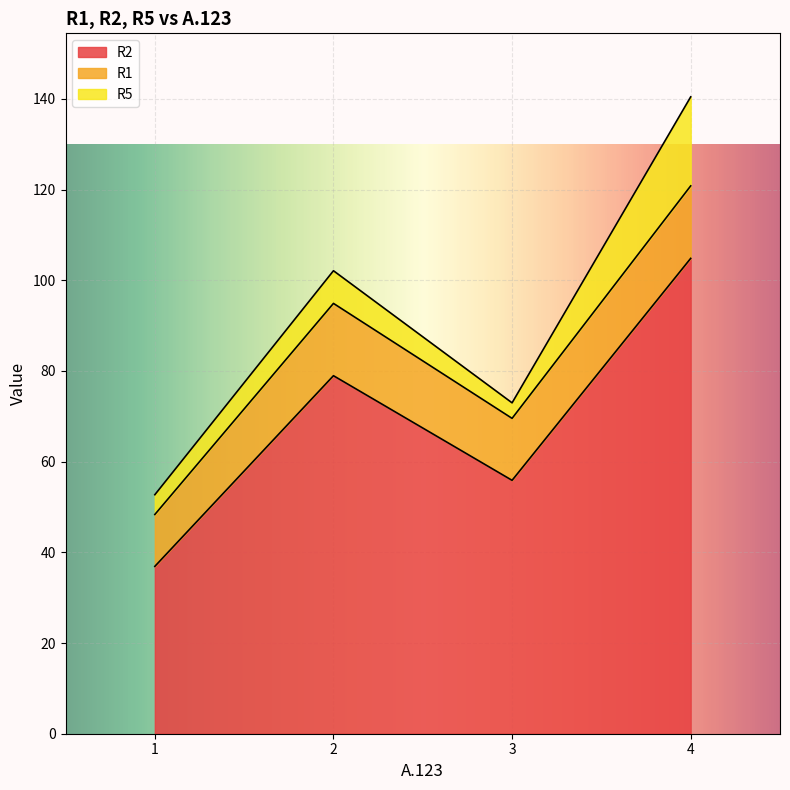

What is the minimum value for R2?

36.9